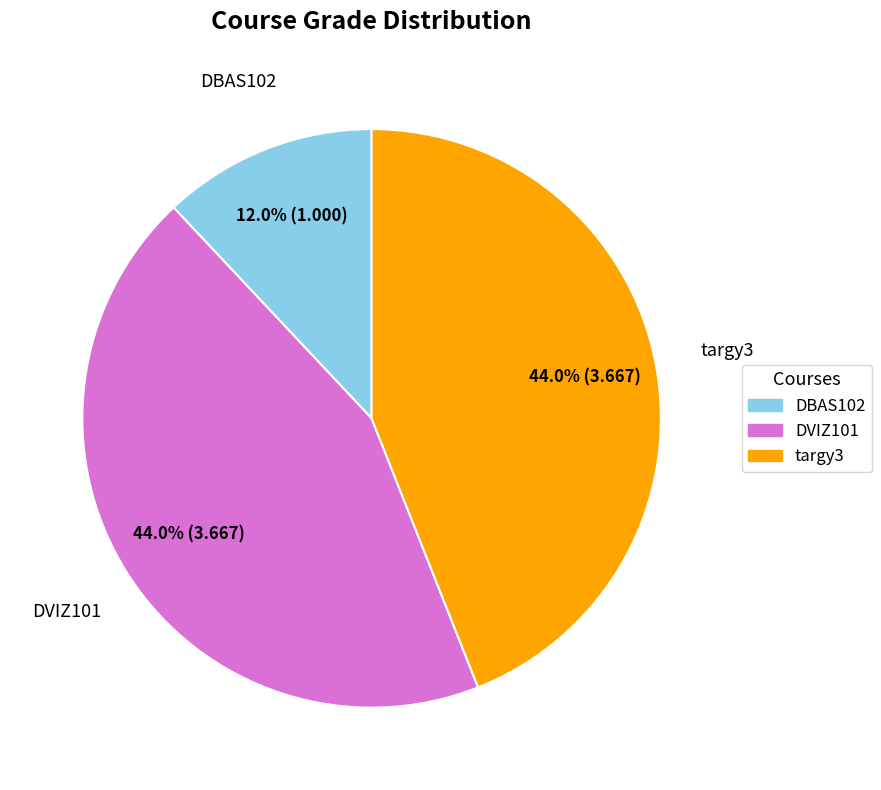

What portion of the pie excludes DBAS102?

88.0%